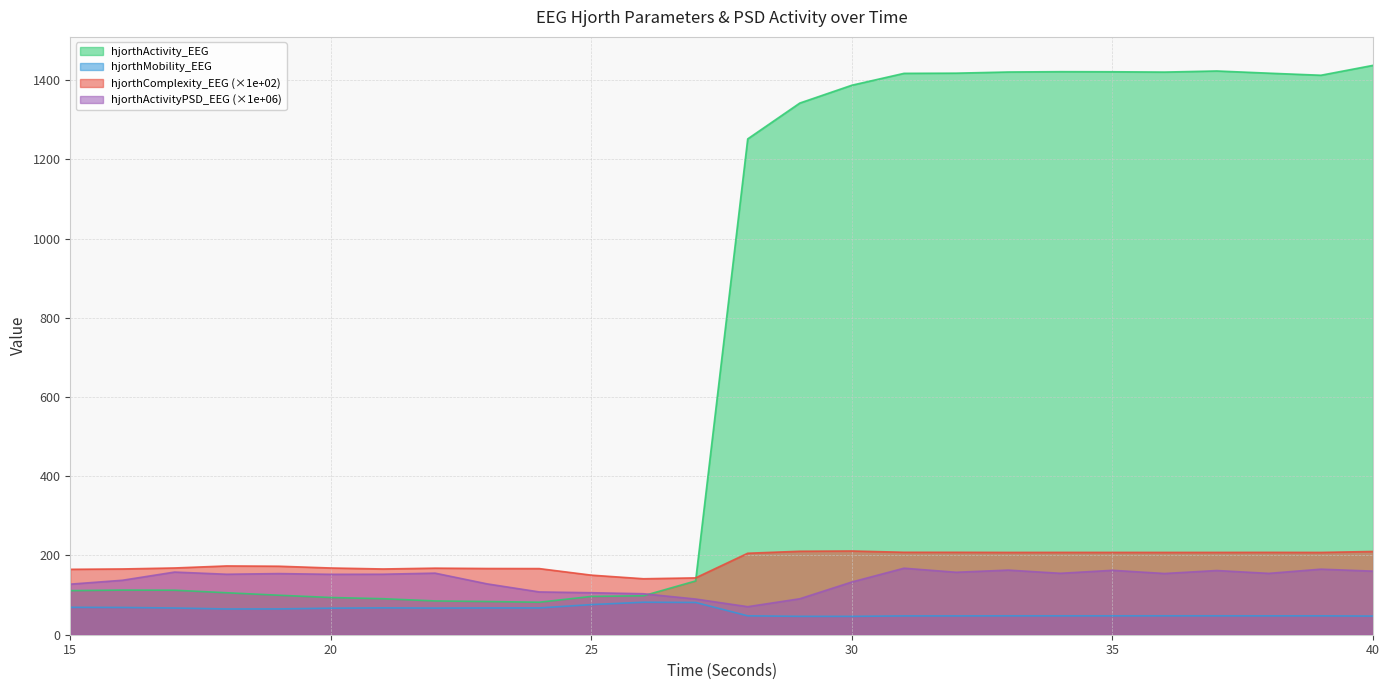

At which category is the sum across all series the highest?

40